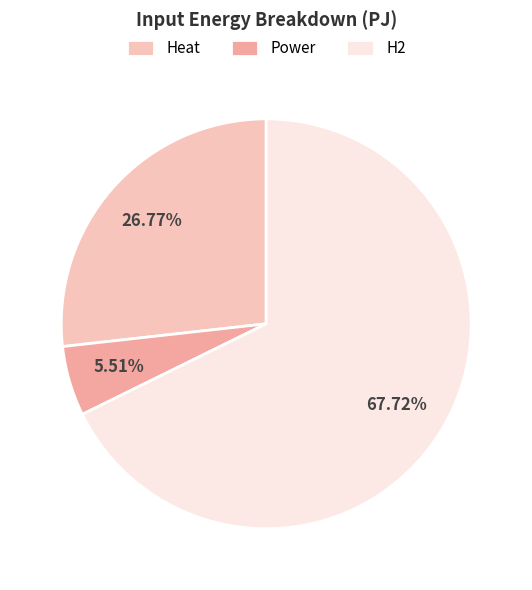

The Heat slice represents 27% of the pie. True or false?

True